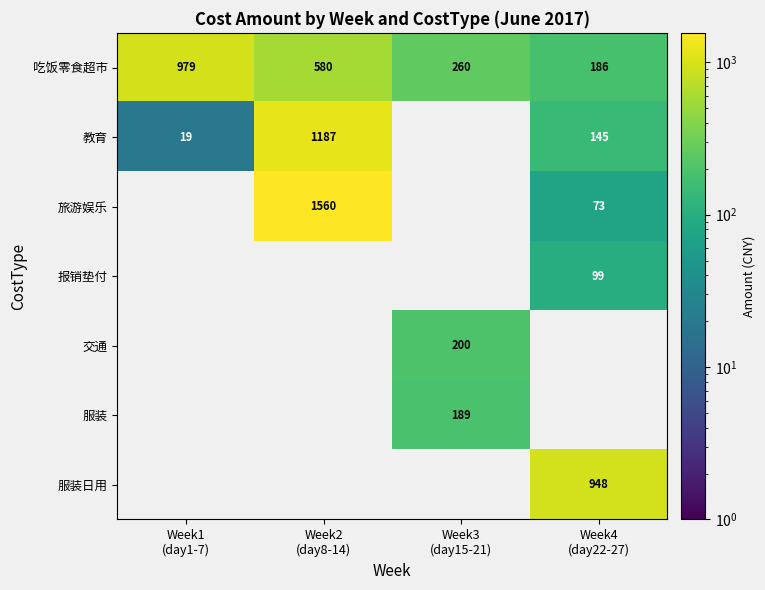

At which category is the sum across all series the highest?

Week2
(day8-14)